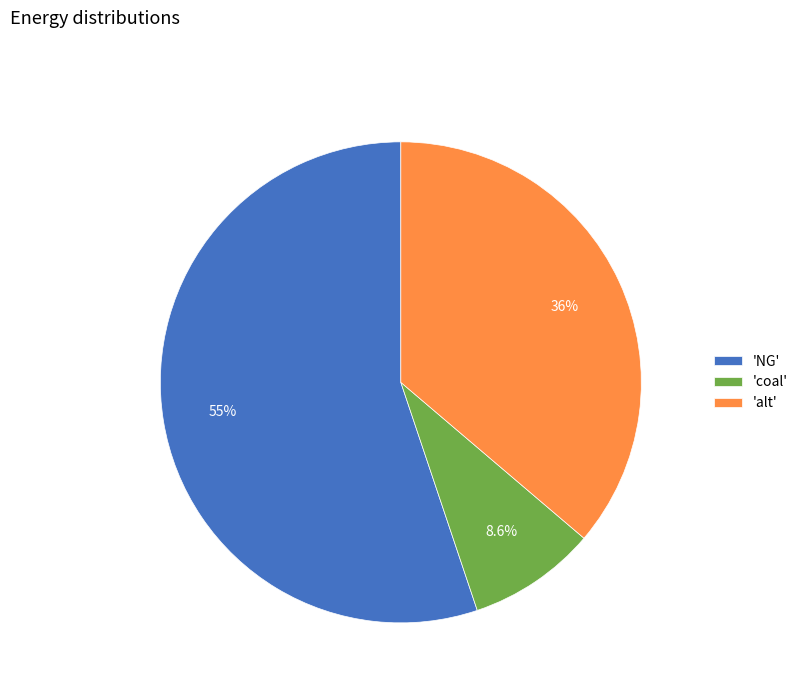

What portion of the pie excludes 'alt'?

63.8%